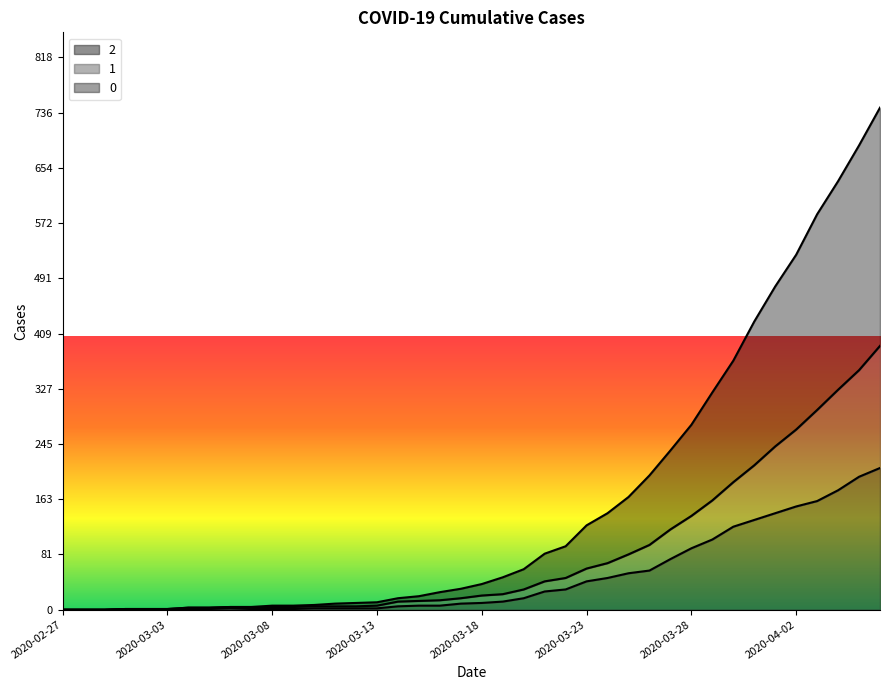

What is the greatest value displayed?

744